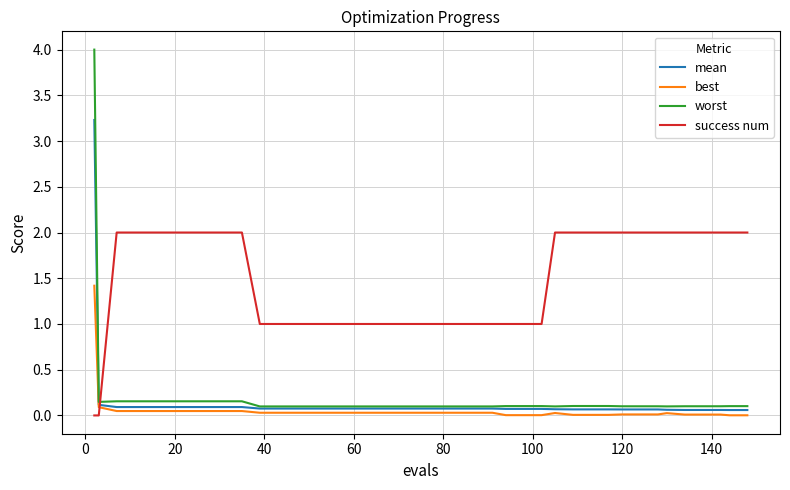

Which series has the largest total across all categories?

success num